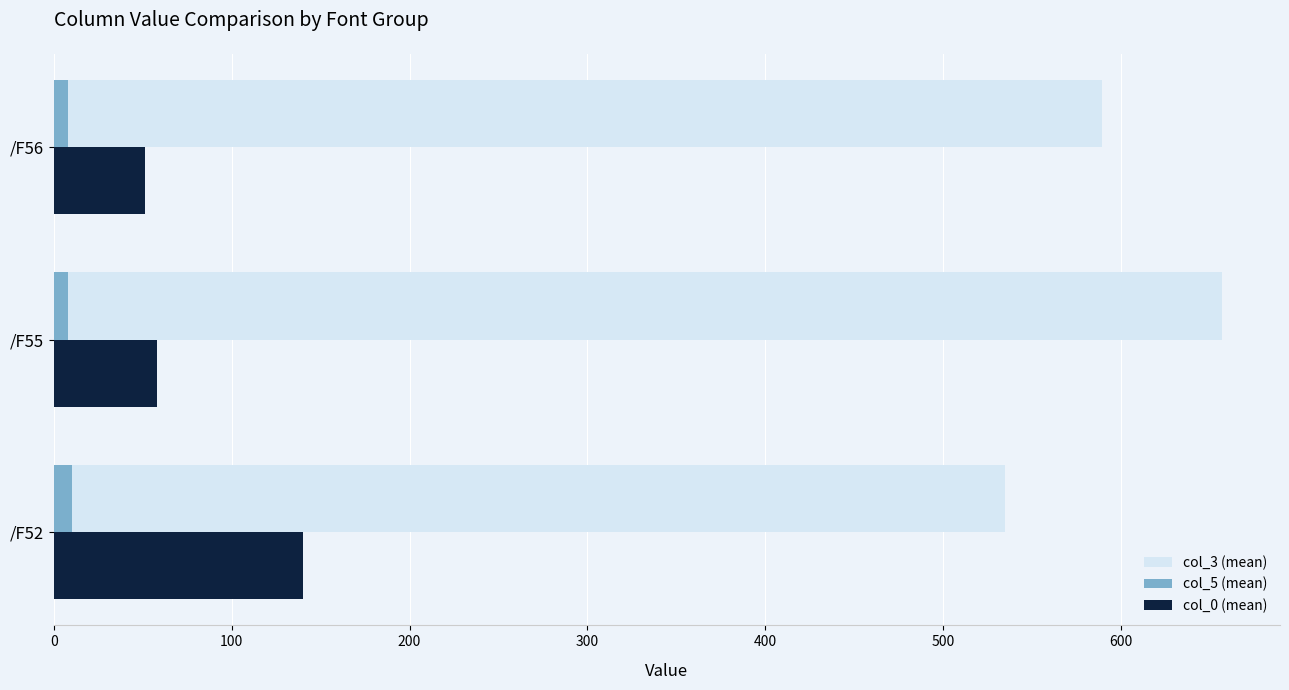

Is it true that col_0 (mean) equals 139.9 at /F52?

True